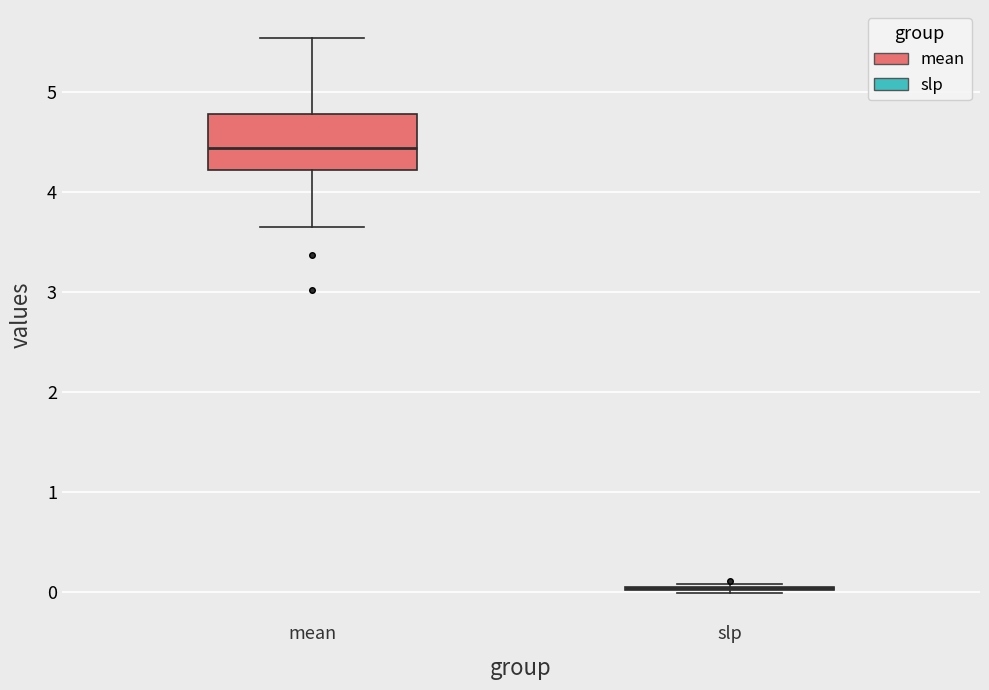

Reading left to right, transcribe this box plot: for each box, give where its median line is, the range the box spans, and where its two whiskers end, as read against the y-axis. The values are not printed on the chart, so give them approximately, as read against the axis.

mean: median 4.4, box 4.2 to 4.8, whiskers 3.6 to 5.5
slp: box collapsed to a line at 0.0, whiskers 0.0 to 0.1